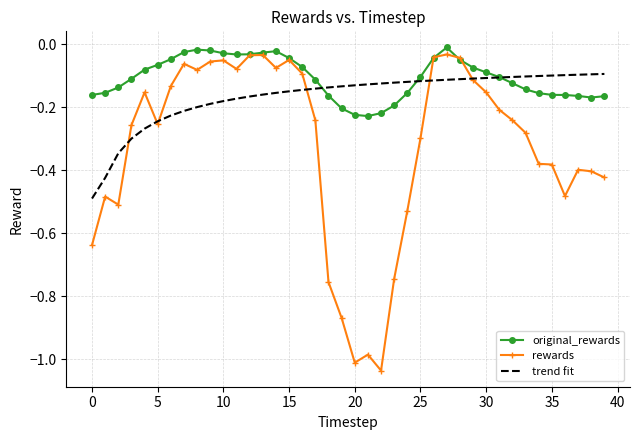

Rank the series by their average value, from highest to lowest.

original_rewards, trend fit, rewards